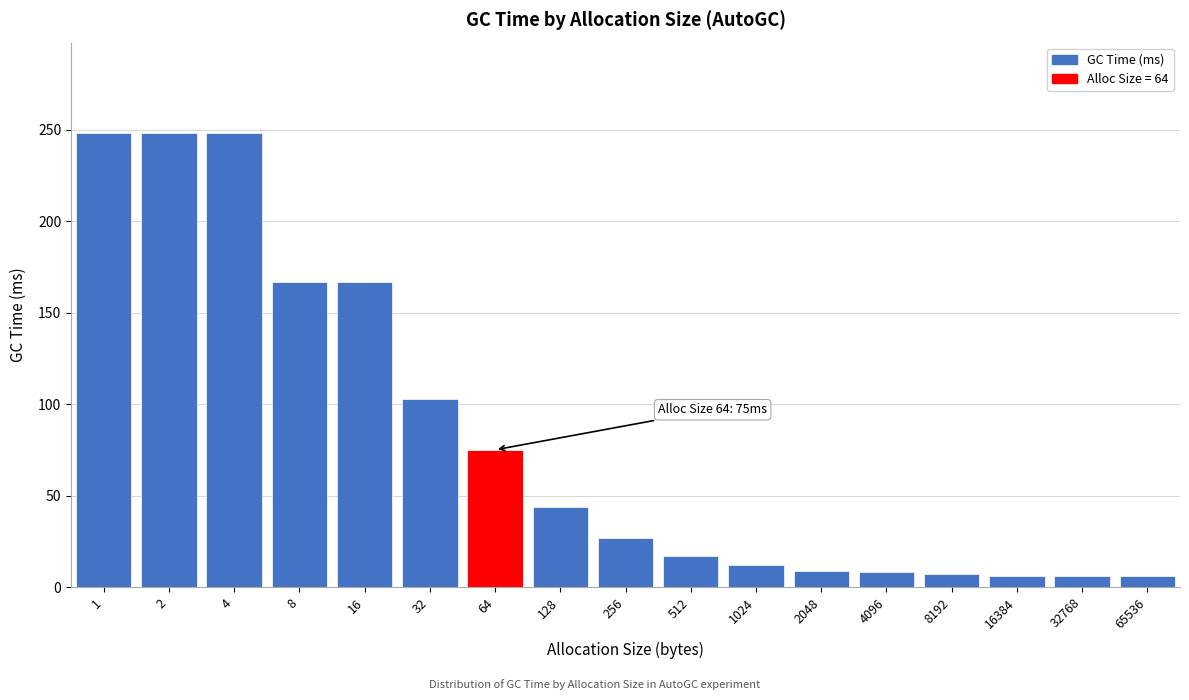

True or false: the data shows 7 at 8192.

True